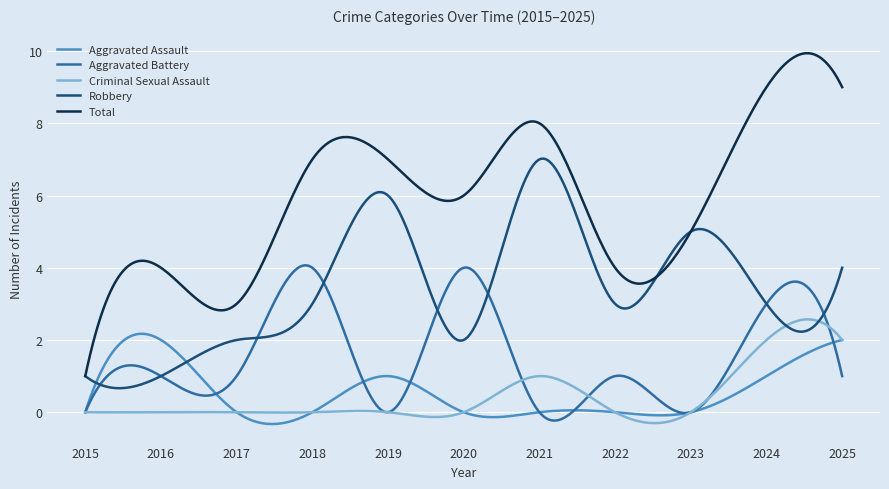

True or false: Criminal Sexual Assault and Total cross at least once.

False